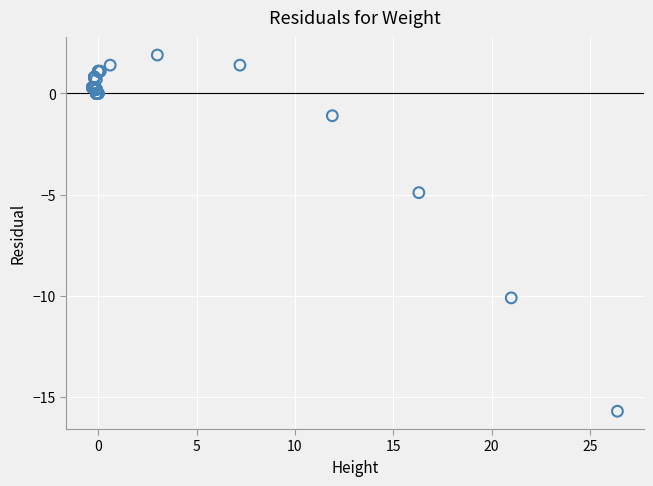

What Y value in the scatter plot is closest to -6?

-4.9